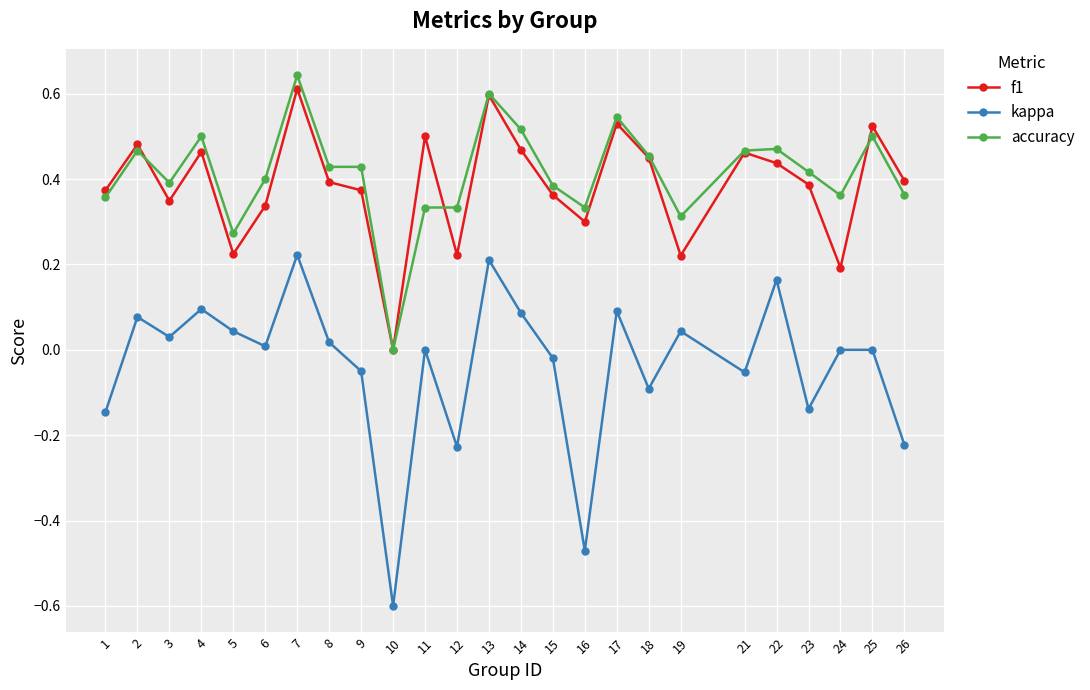

Which category has the lowest value in the f1 series?

10